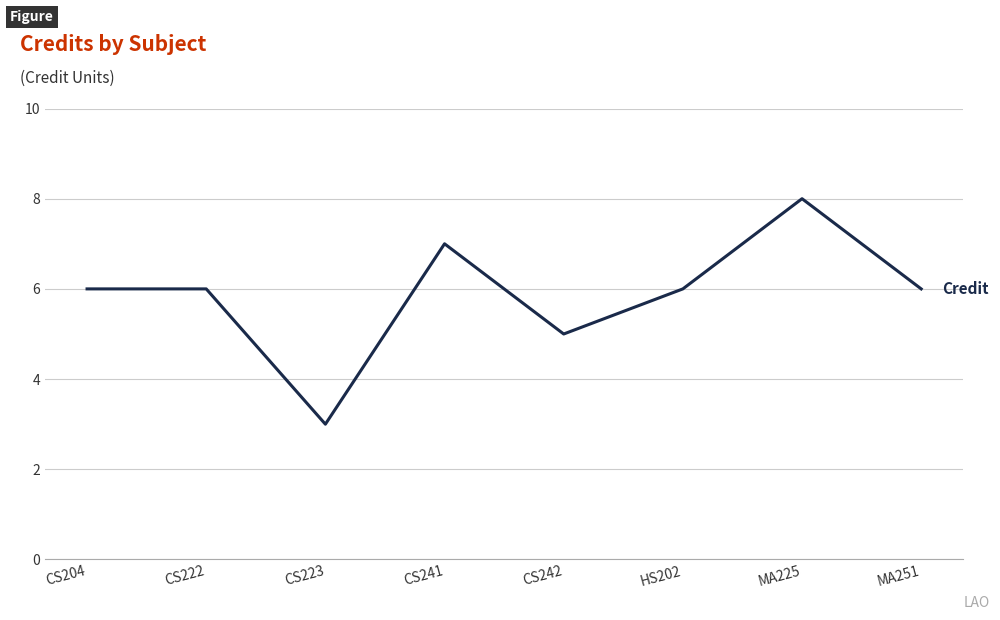

Which label corresponds to the smallest value in the chart?

CS223